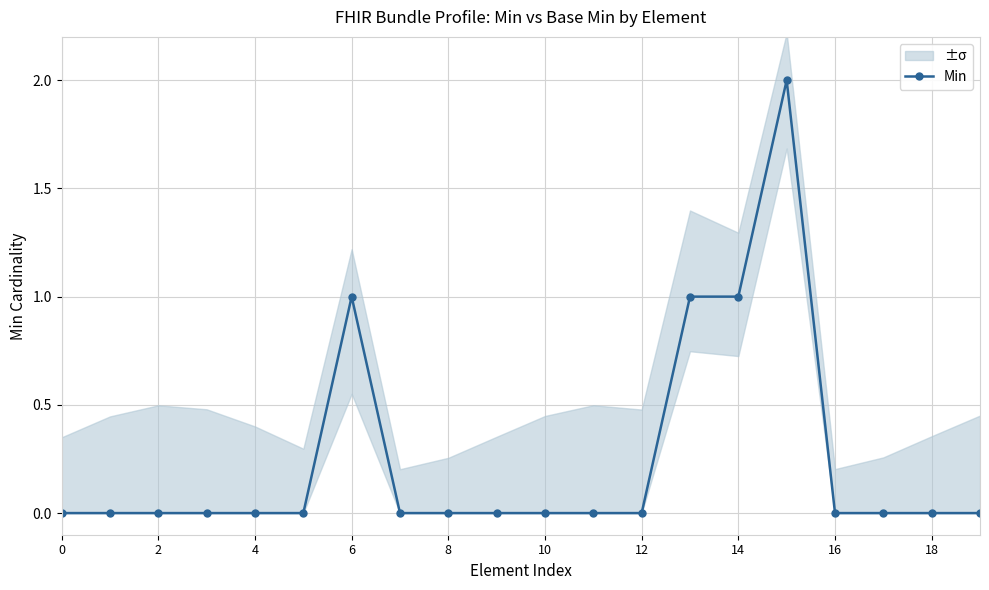

What is the value of the 7th point from the left?

1